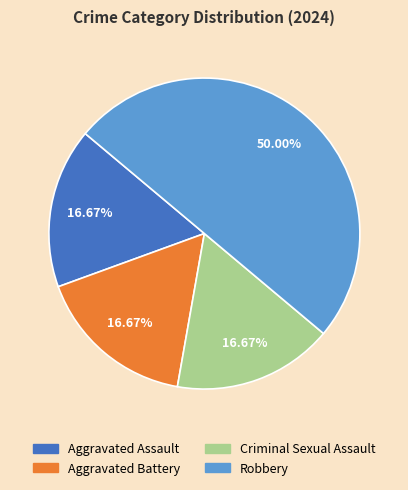

To the nearest percent, what is the average slice percentage?

25%